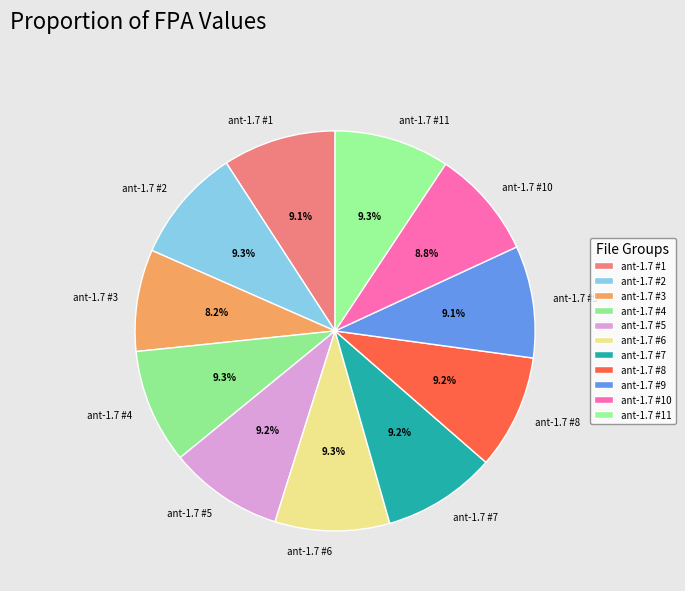

Does ant-1.7 #3 account for over 50% of the chart?

No